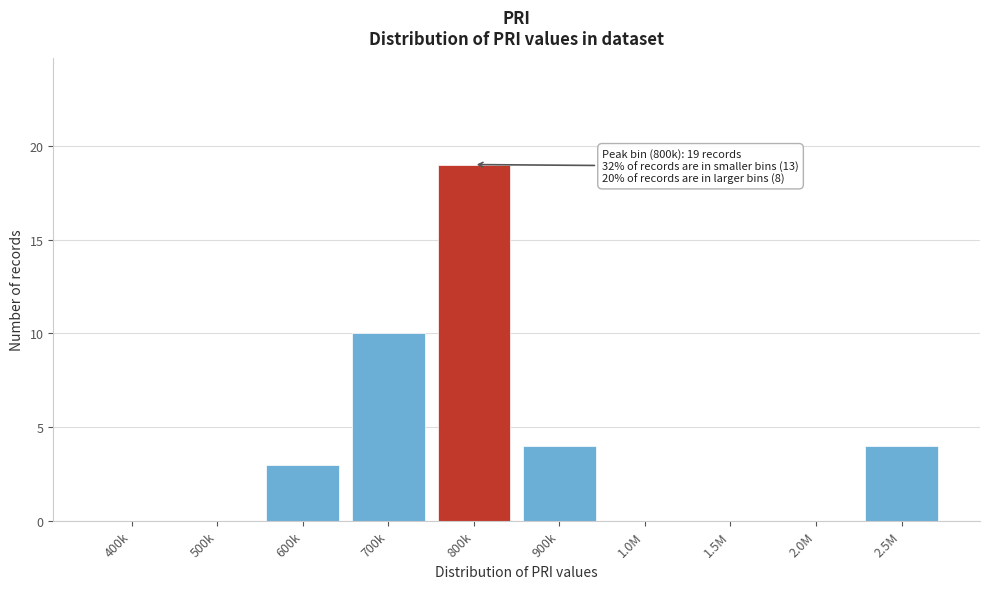

Reading left to right, transcribe all the data shown in this chart.

400k=0	500k=0	600k=3	700k=10	800k=19	900k=4	1.0M=0	1.5M=0	2.0M=0	2.5M=4